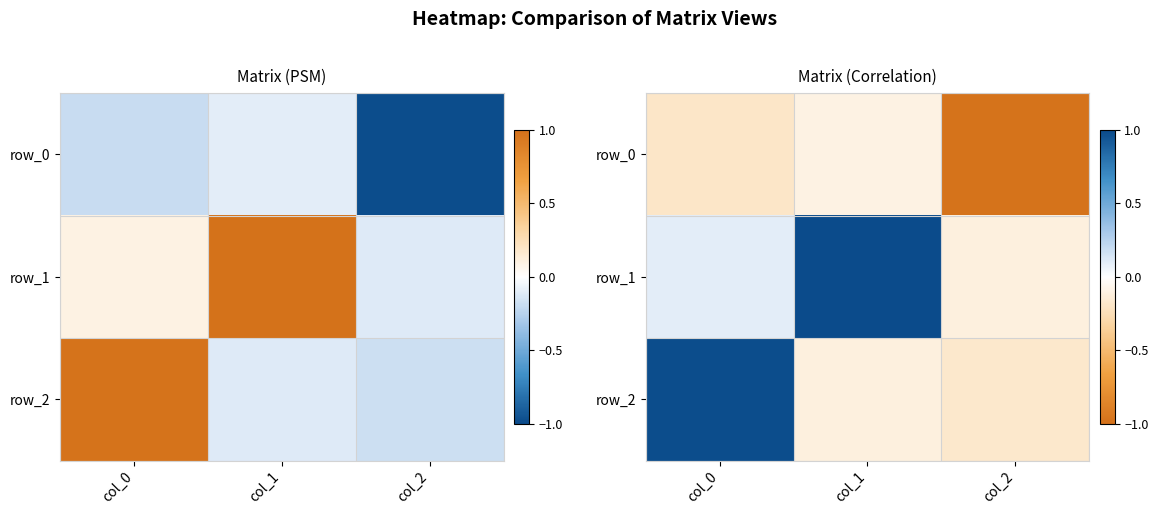

At col_2, list the series in order from largest to smallest.

row_1, row_2, row_0